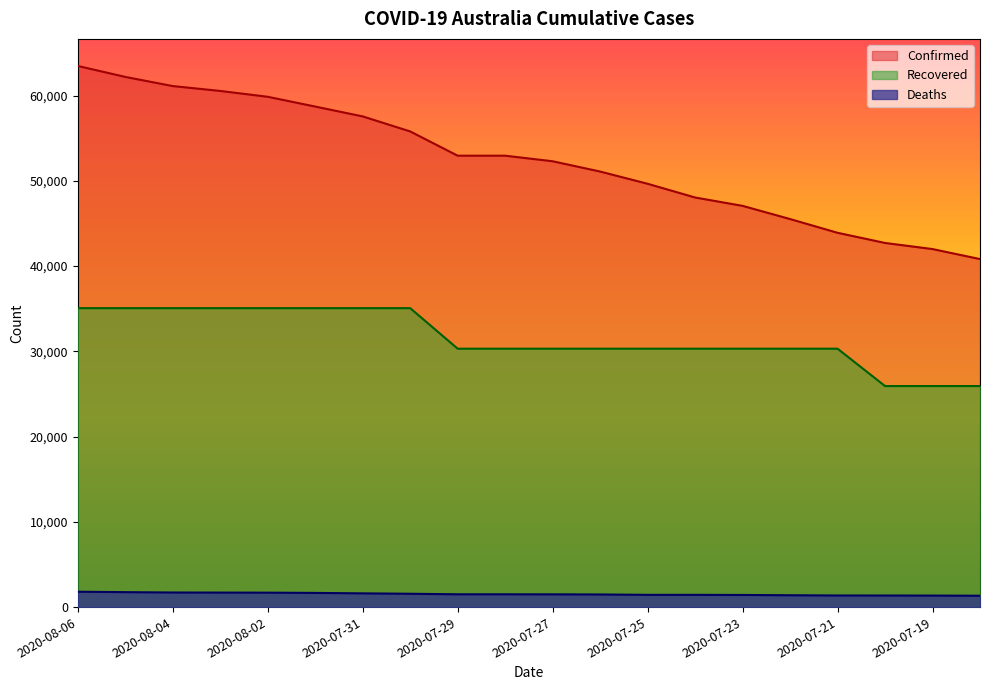

What is the label of the 18th point from the right?

2020-08-04